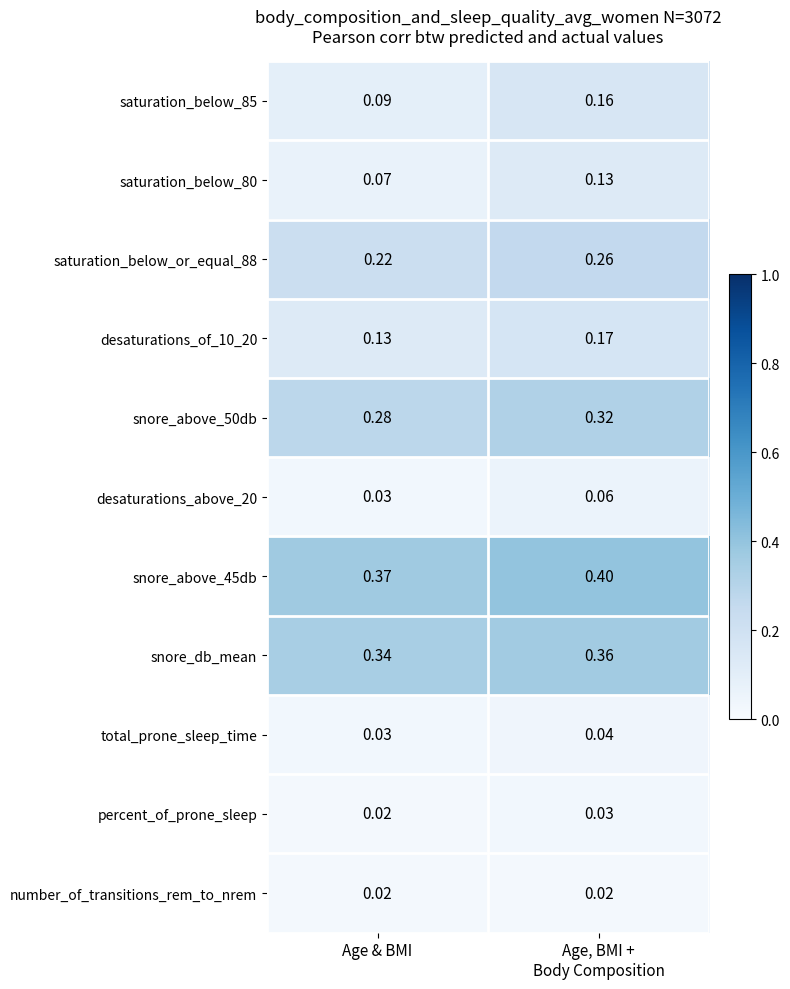

Count the number of data series in this chart.

11